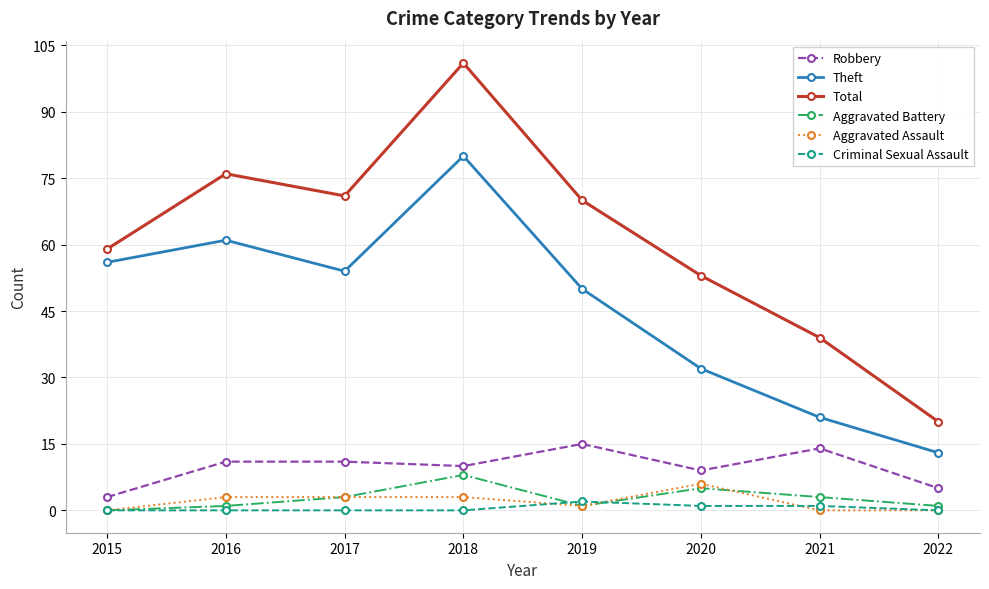

Is it true that Total equals 12 at 2022?

False